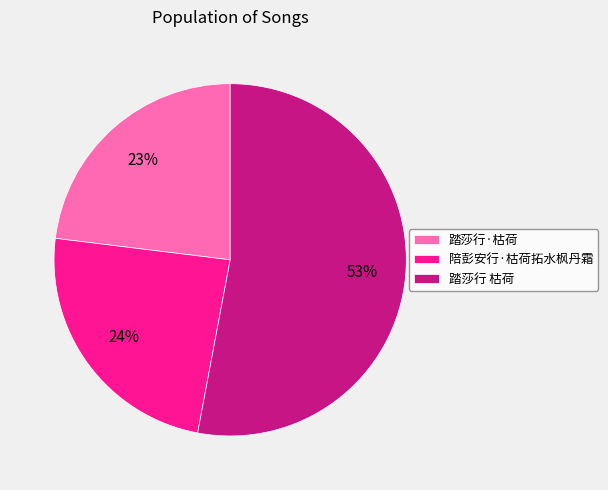

How many slices are in this pie chart?

3